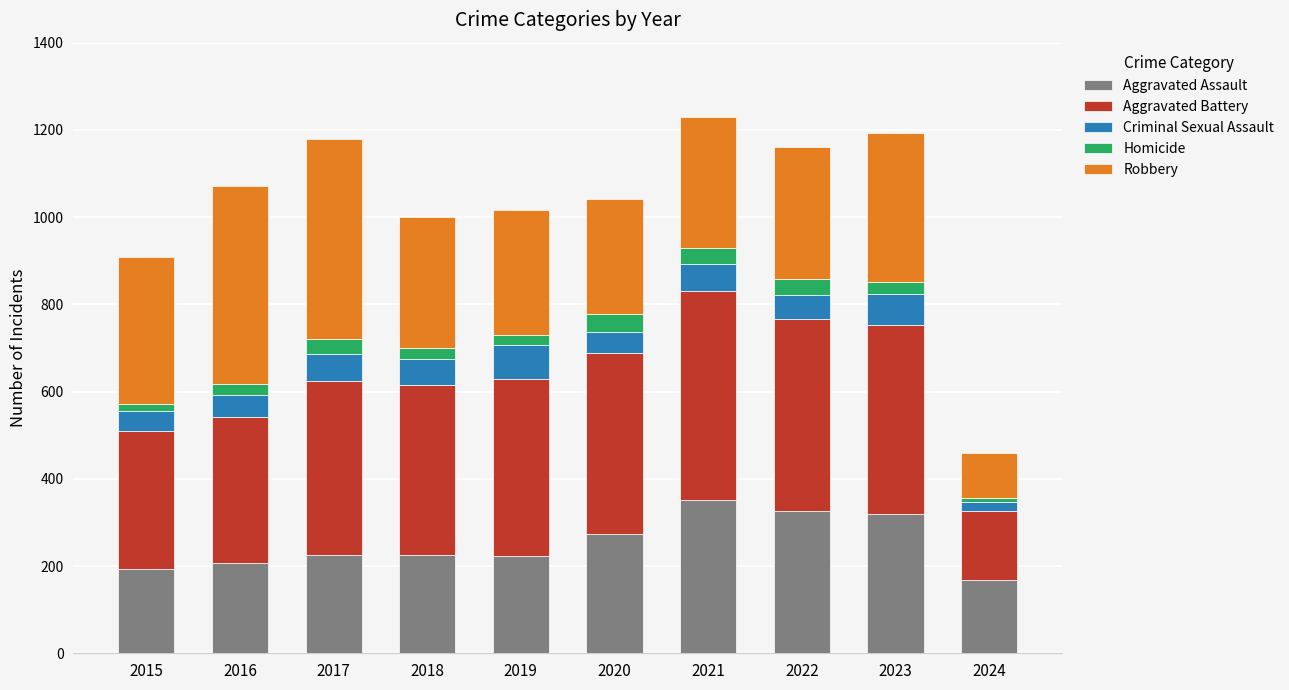

What is the maximum value for Aggravated Assault?

352